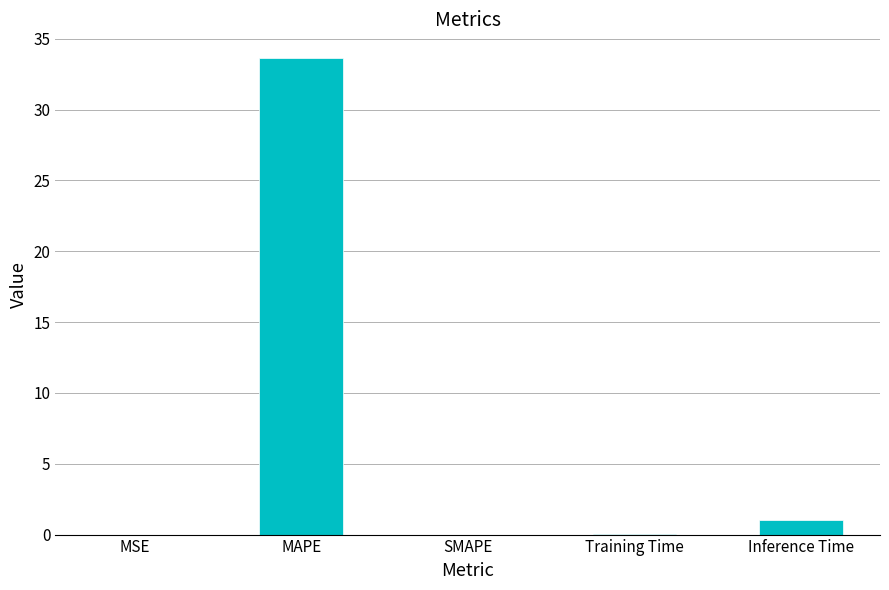

Approximately how many times larger is the value at MAPE compared to Inference Time?

32.7